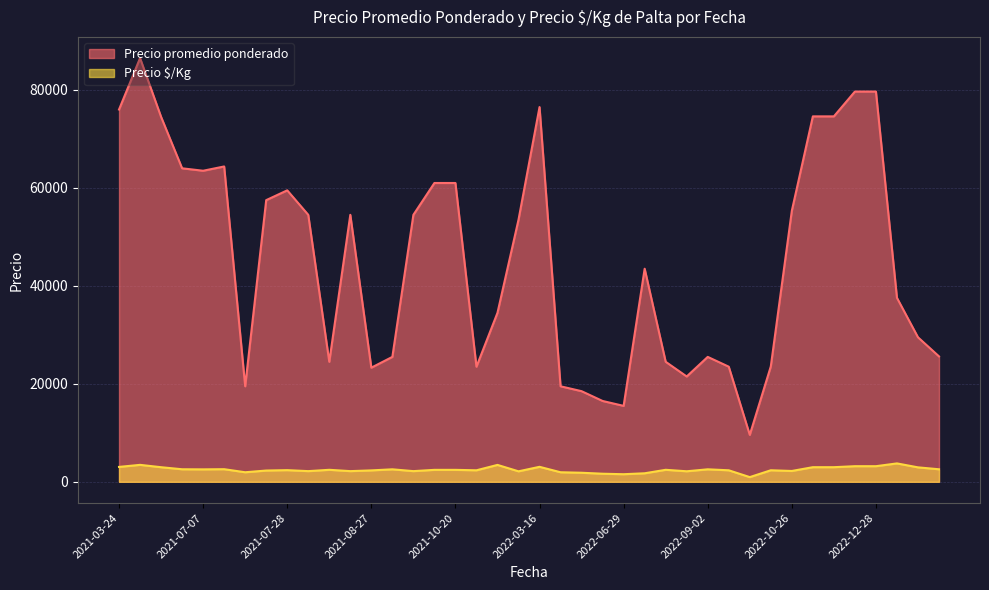

True or false: Precio promedio ponderado and Precio $/Kg intersect in this chart.

False